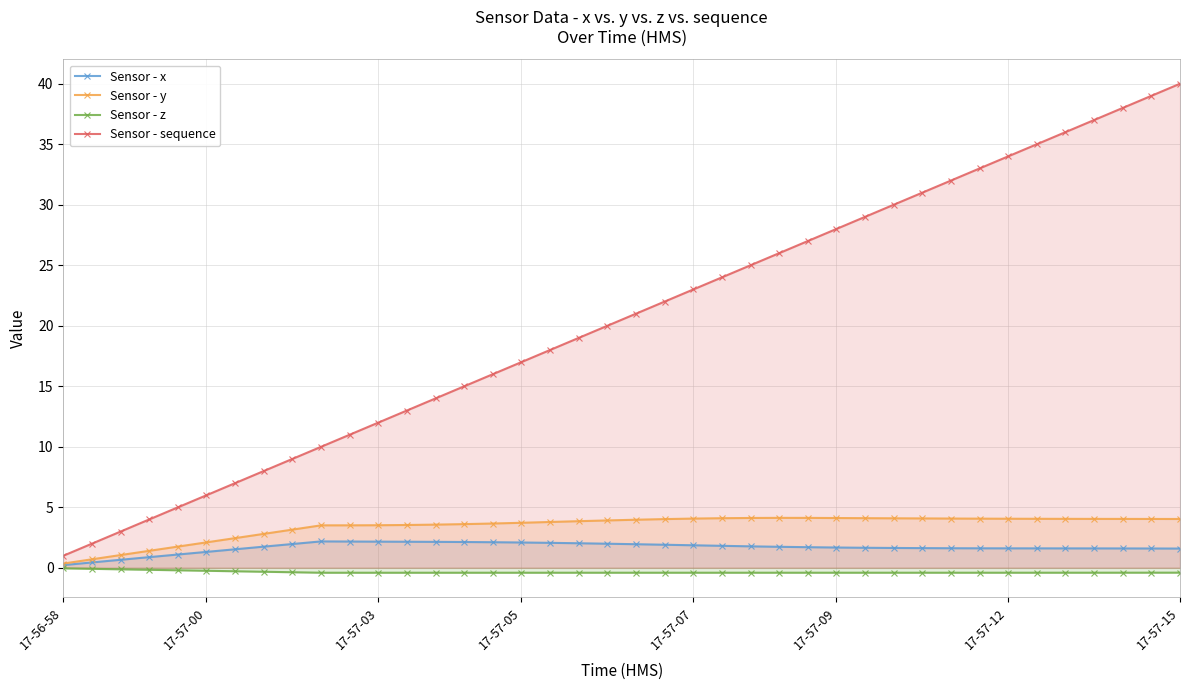

True or false: Sensor - sequence has a value of 22.0 at 21.

True